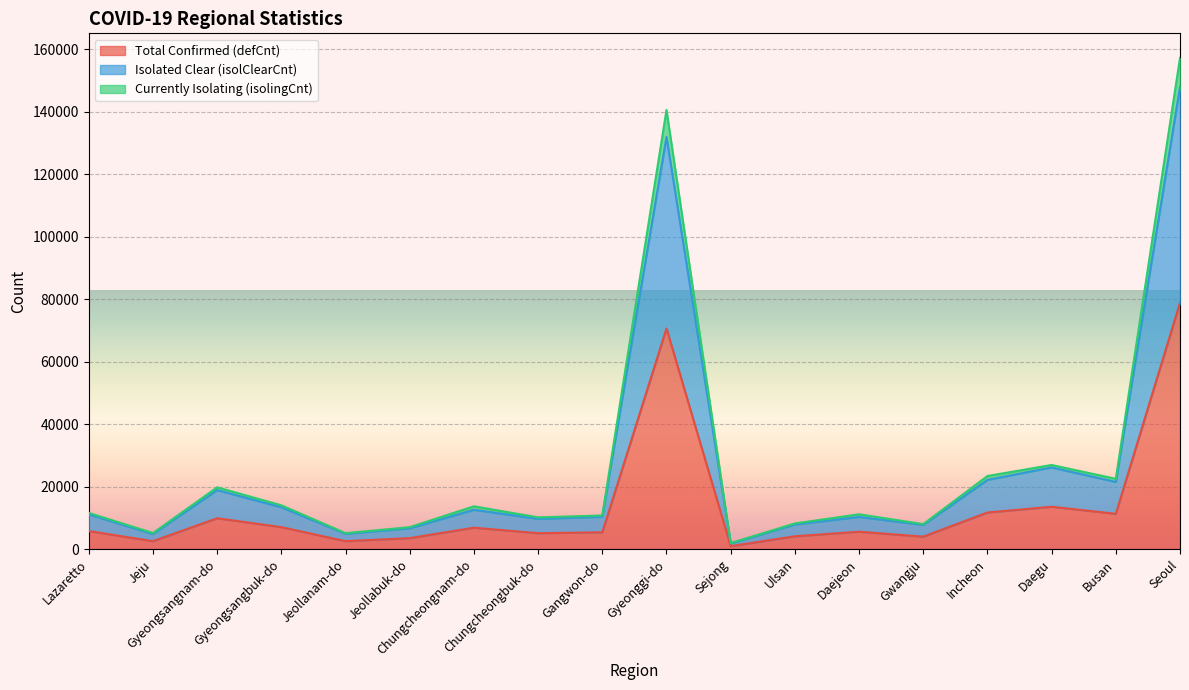

Count the number of categories in the chart.

18